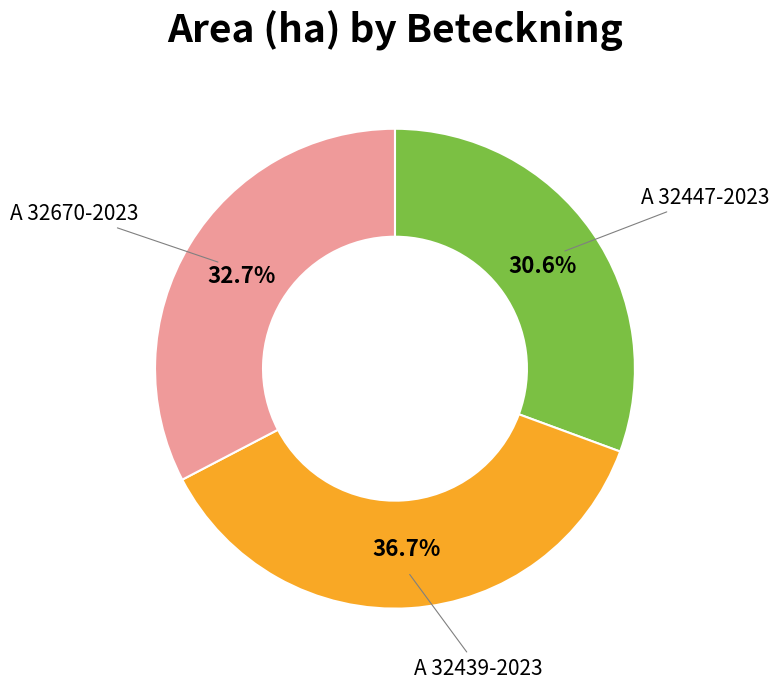

How many slices are in this pie chart?

3